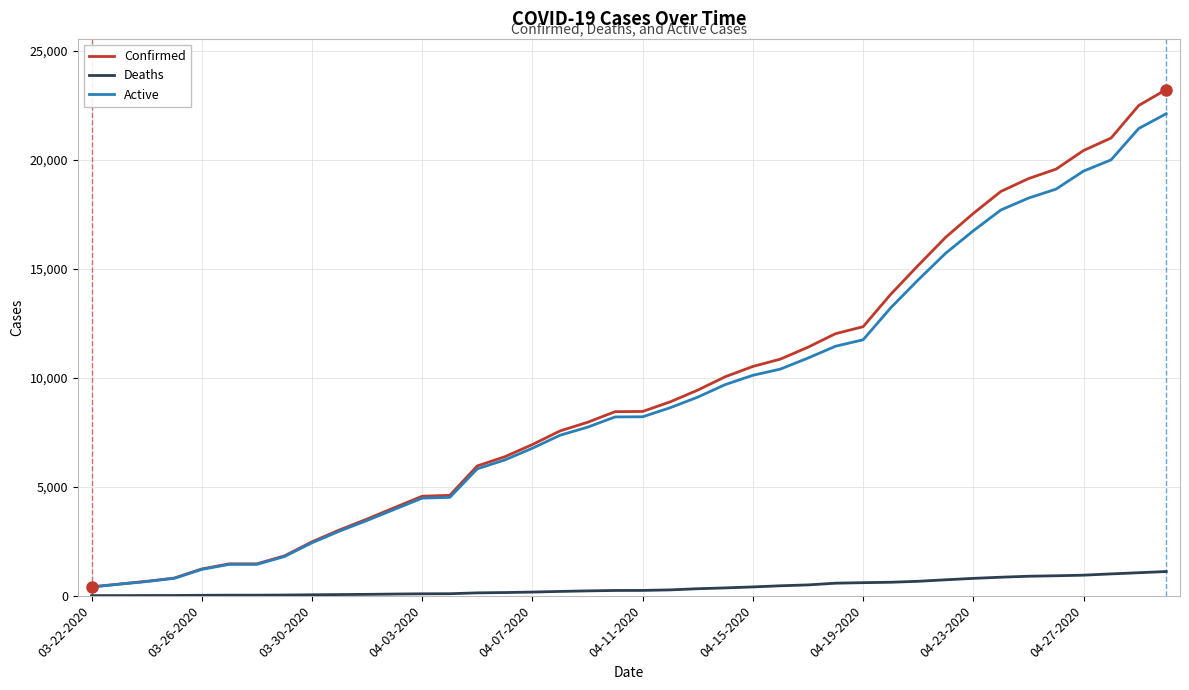

What is the maximum value shown in the chart?

23220